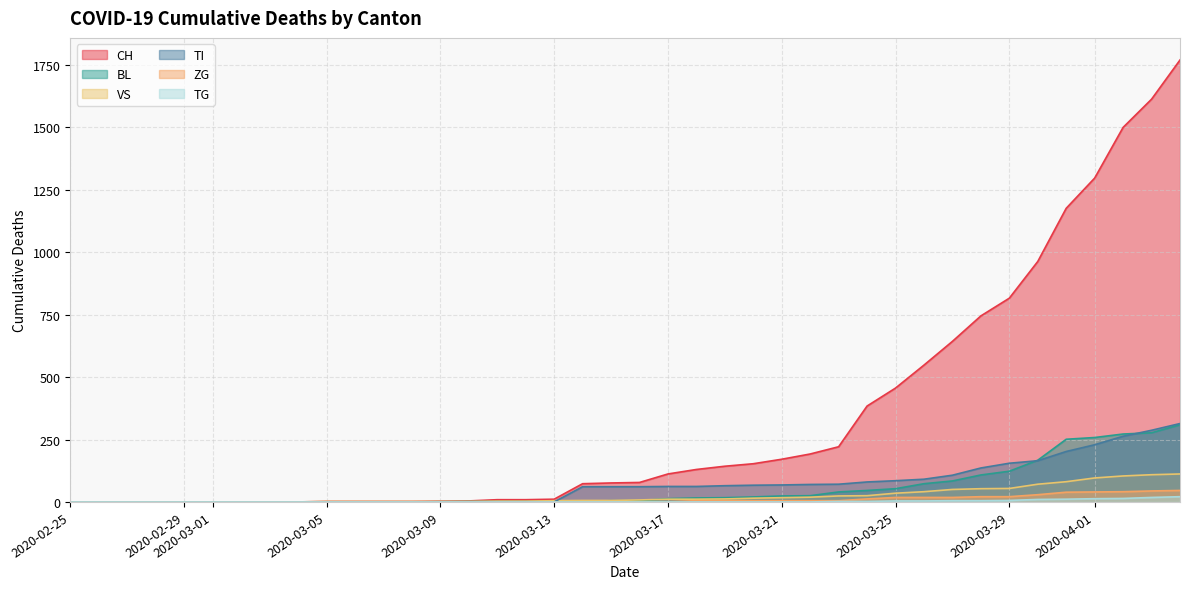

At how many categories does at least one series exceed 856?

6